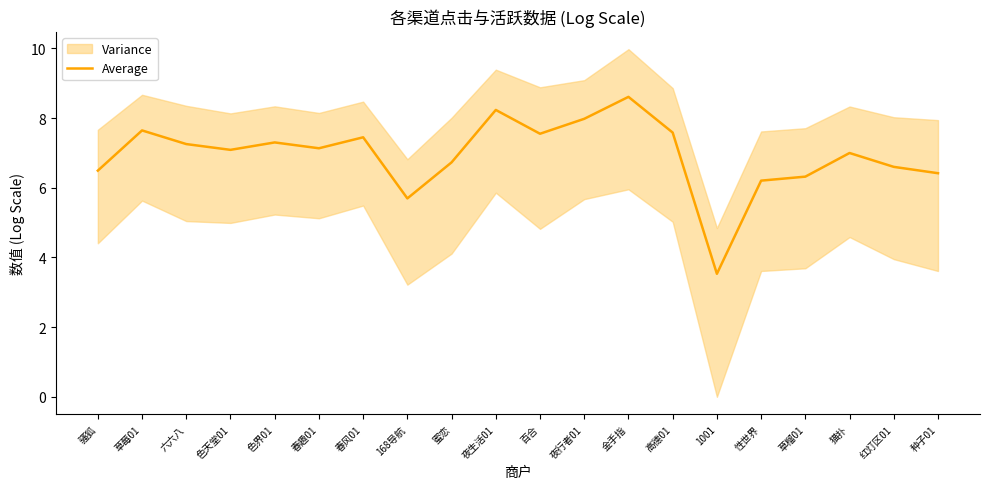

What is the ratio of the value at 草榴01 to the value at 夜行者01?

0.8